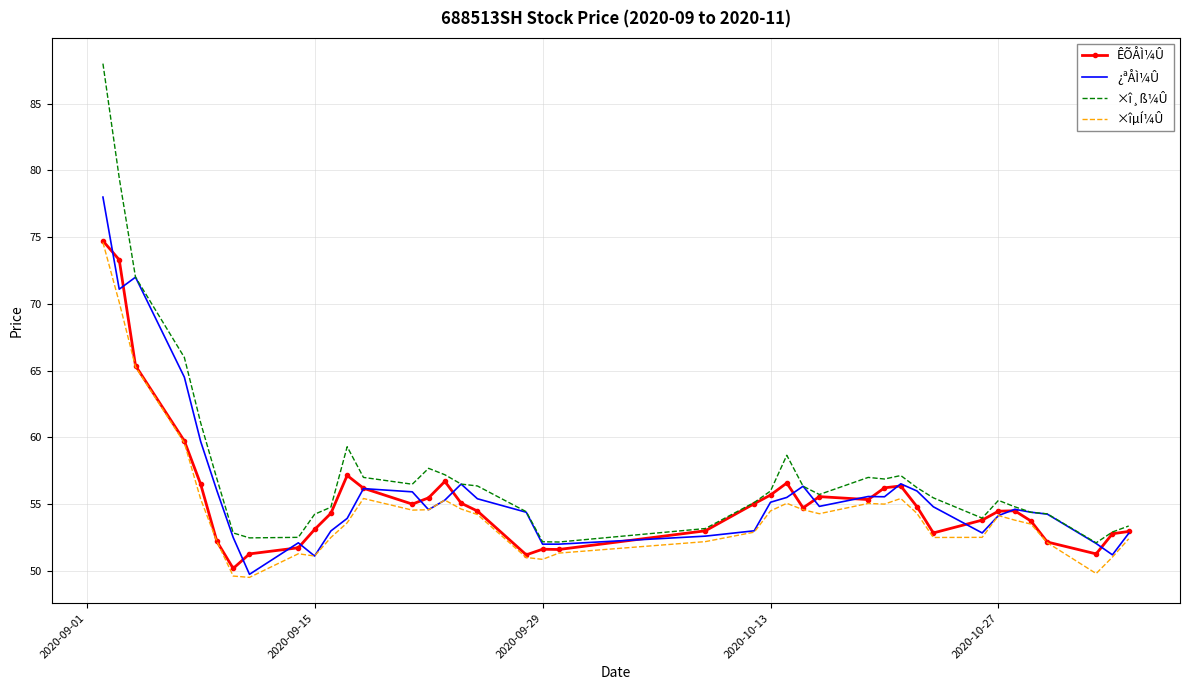

At which category does ×îµÍ¼Û reach its first local valley?

7